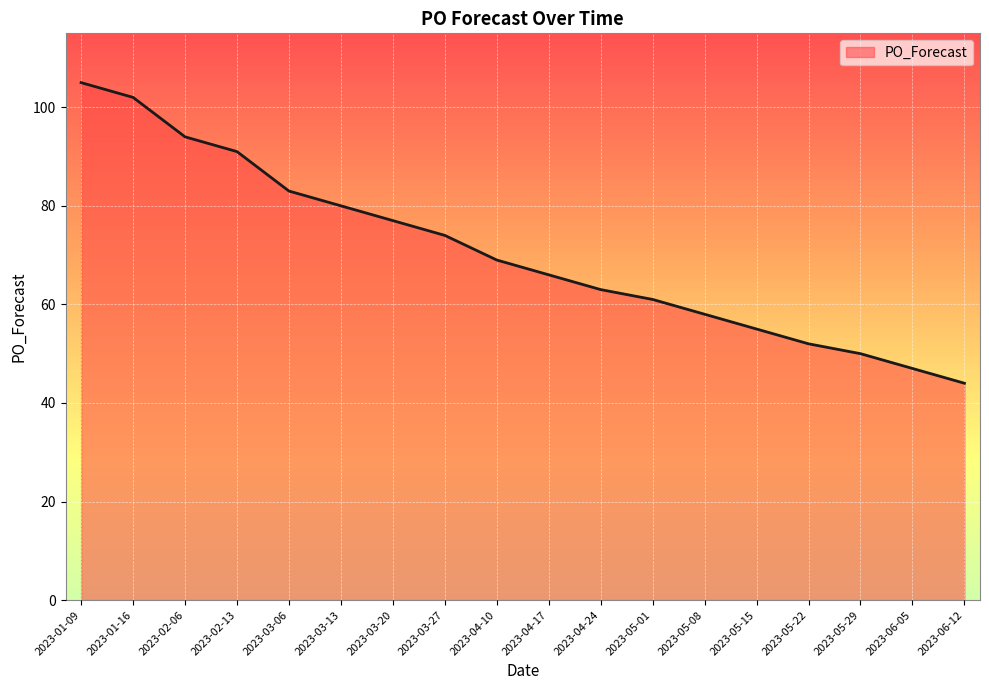

Rank the categories by value from lowest to highest.

2023-06-12, 2023-06-05, 2023-05-29, 2023-05-22, 2023-05-15, 2023-05-08, 2023-05-01, 2023-04-24, 2023-04-17, 2023-04-10, 2023-03-27, 2023-03-20, 2023-03-13, 2023-03-06, 2023-02-13, 2023-02-06, 2023-01-16, 2023-01-09